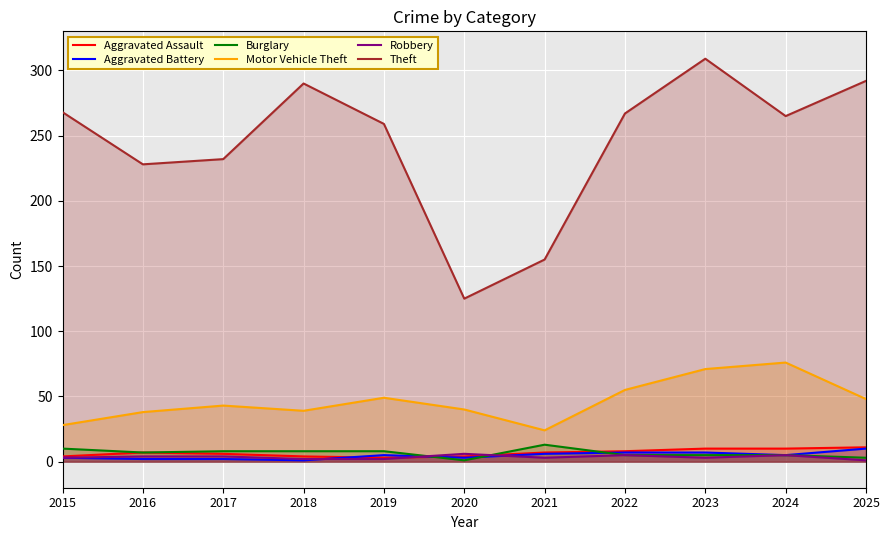

Count the Aggravated Battery values in the range 2 to 7.

9